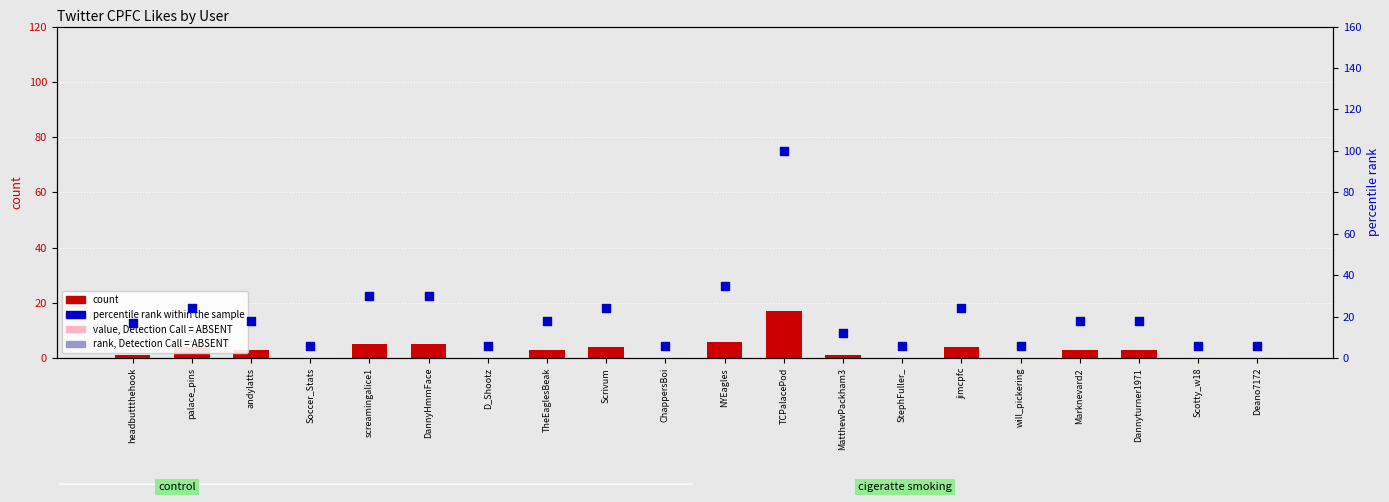

Which series contains the lowest Y value?

count